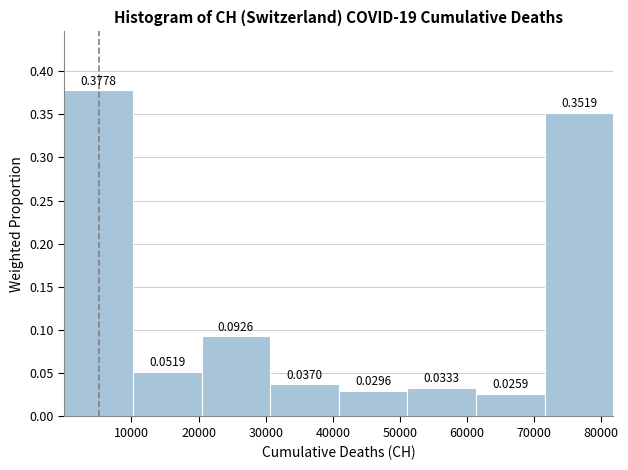

Over which range of the x-axis is the bar tallest?

0 to 10000